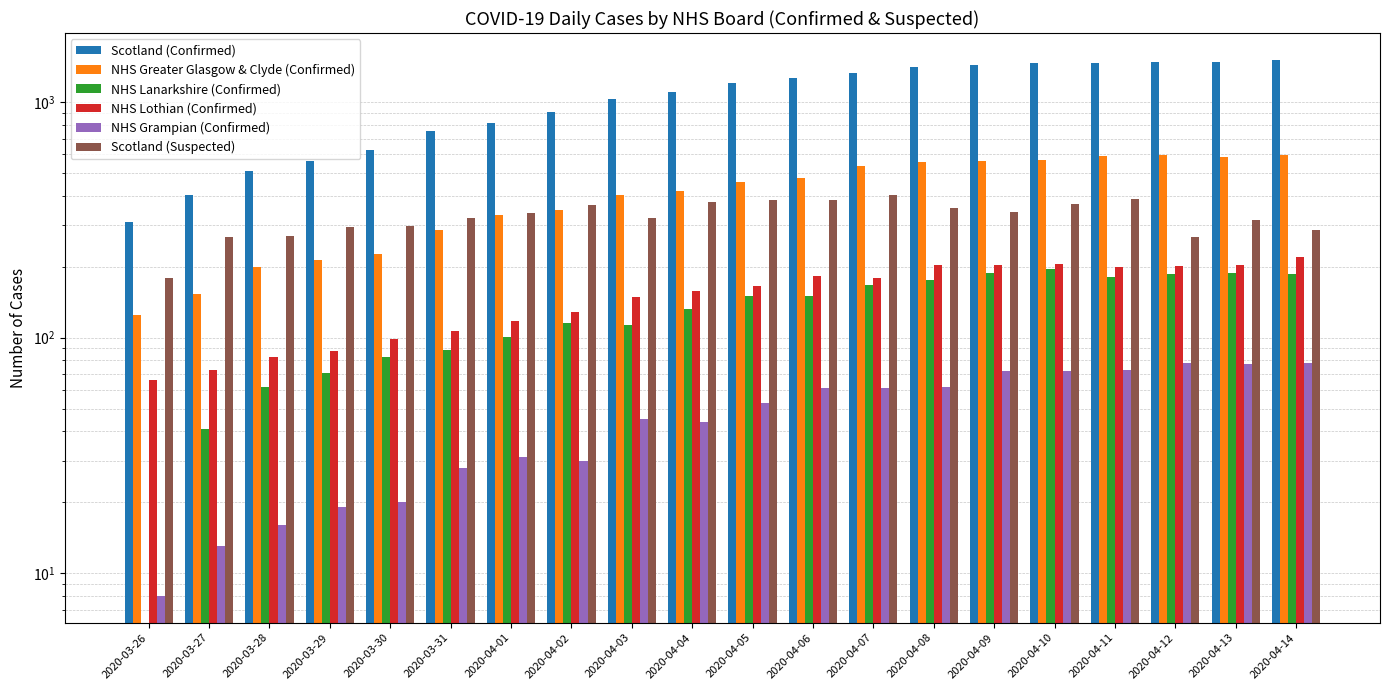

At how many categories does at least one series exceed 195?

20